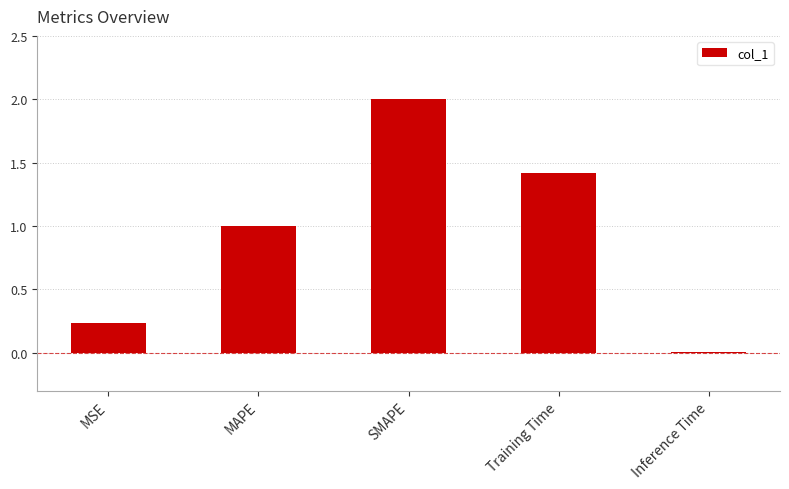

Which category has the highest value across all series?

SMAPE